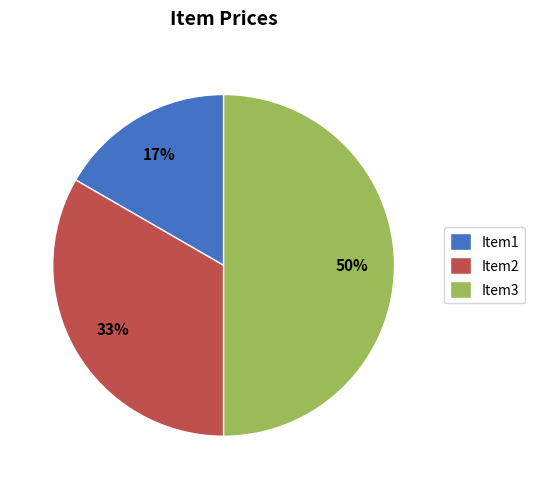

Approximately how many times larger is the value at Item1 compared to Item2?

0.5